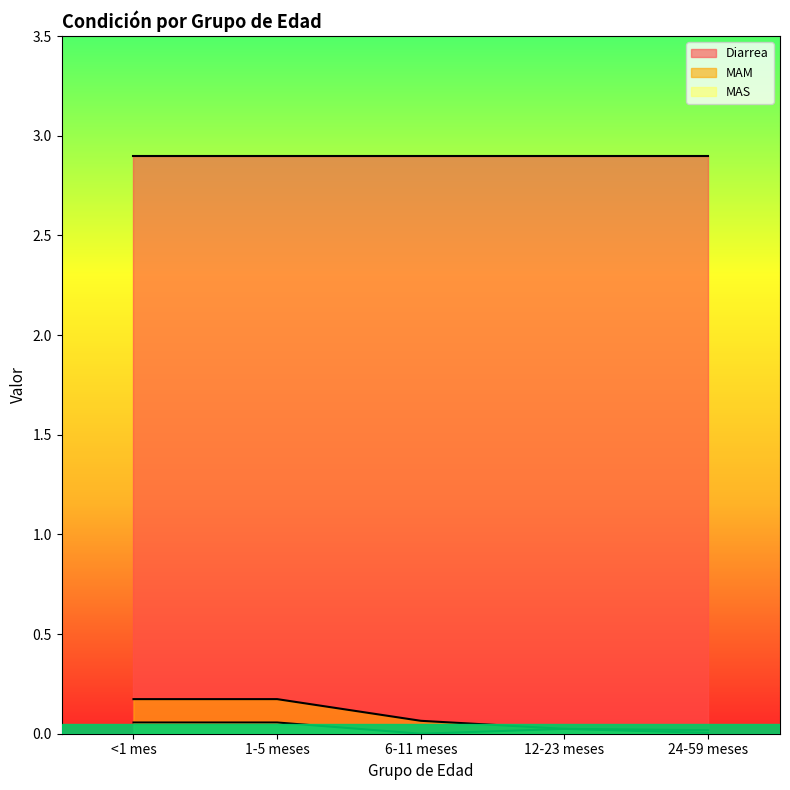

Is it true that MAS equals 0.1 at <1 mes?

True